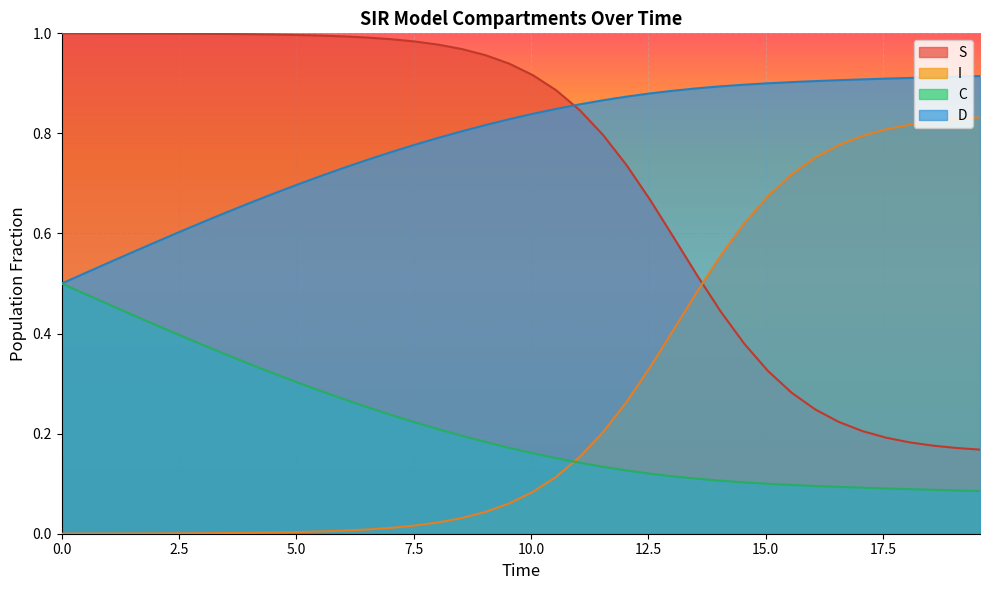

How many data points does each series have?

40